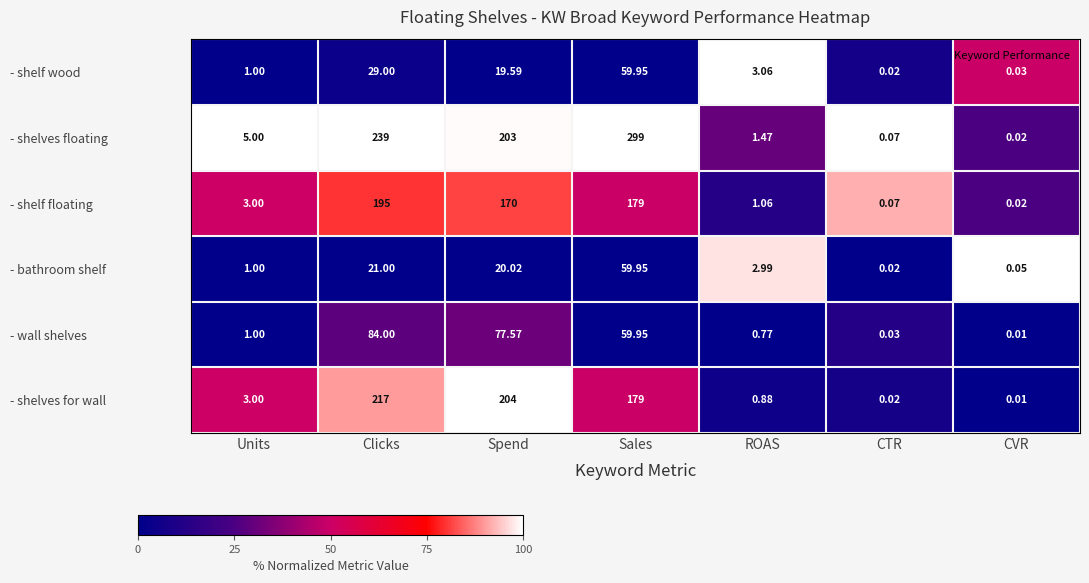

Which category has the highest value across all series?

Sales